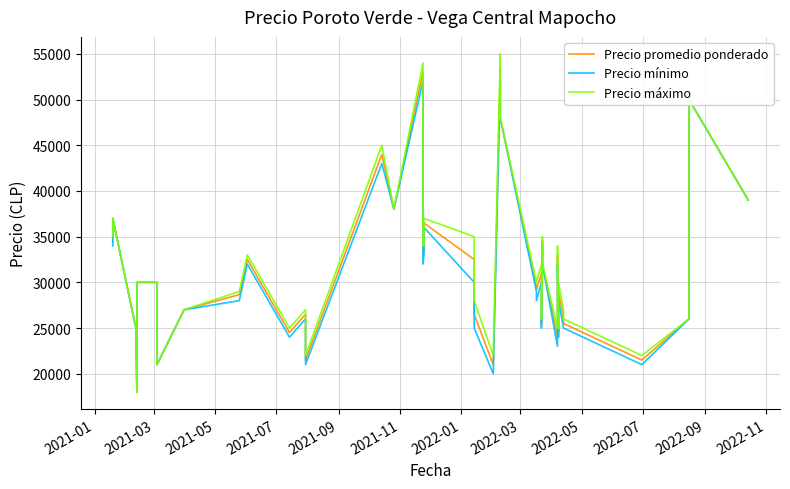

Reading left to right, list all the values displayed in this chart.

Precio promedio ponderado: 34429	37000	25000	18000	30000	30000	21000	27000	28656	32500	24500	26520	21500	44000	38000	53000	33000	33500	36480	32500	26500	21000	53500	48000	29500	29200	31000	25508	34600	32000	23987	33000	24492	29000	25977	25500	21500	26000	50000	39000
Precio mínimo: 34000	37000	25000	18000	30000	30000	21000	27000	28000	32000	24000	26000	21000	43000	38000	52000	32000	33000	36000	30000	25000	20000	52000	48000	29000	28000	30000	25000	34000	32000	23000	32000	24000	28000	25000	25000	21000	26000	50000	39000
Precio máximo: 35000	37000	25000	18000	30000	30000	21000	27000	29000	33000	25000	27000	22000	45000	38000	54000	34000	34000	37000	35000	28000	22000	55000	48000	30000	30000	32000	26000	35000	32000	25000	34000	25000	30000	27000	26000	22000	26000	50000	39000